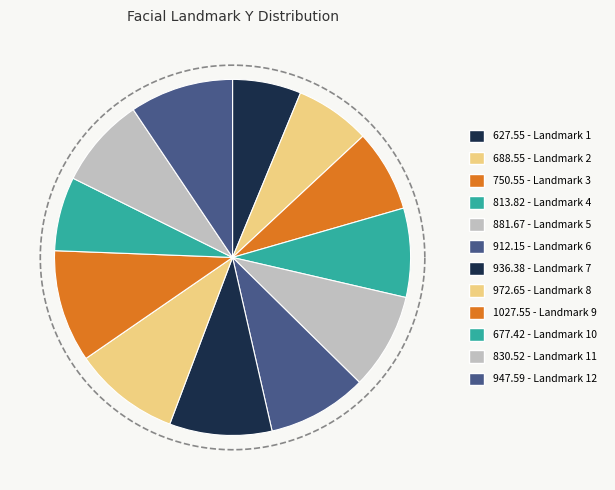

Count the number of slices in the pie.

12